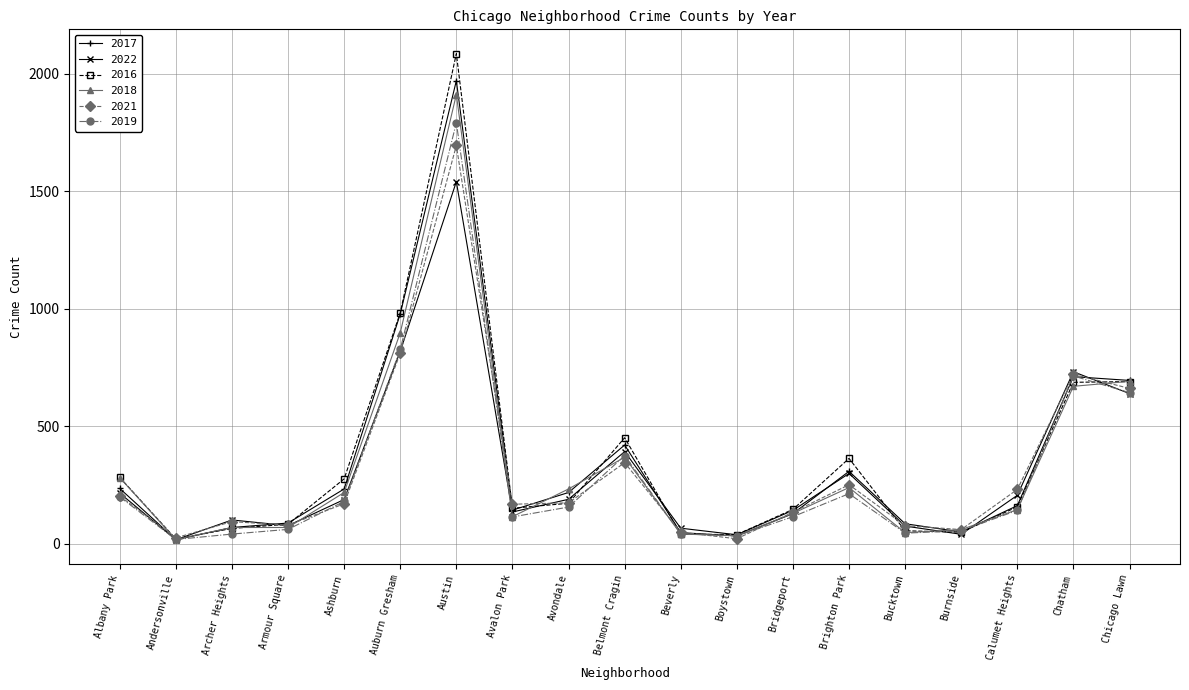

True or false: 2016 has more than 1 points higher than both neighbors.

True